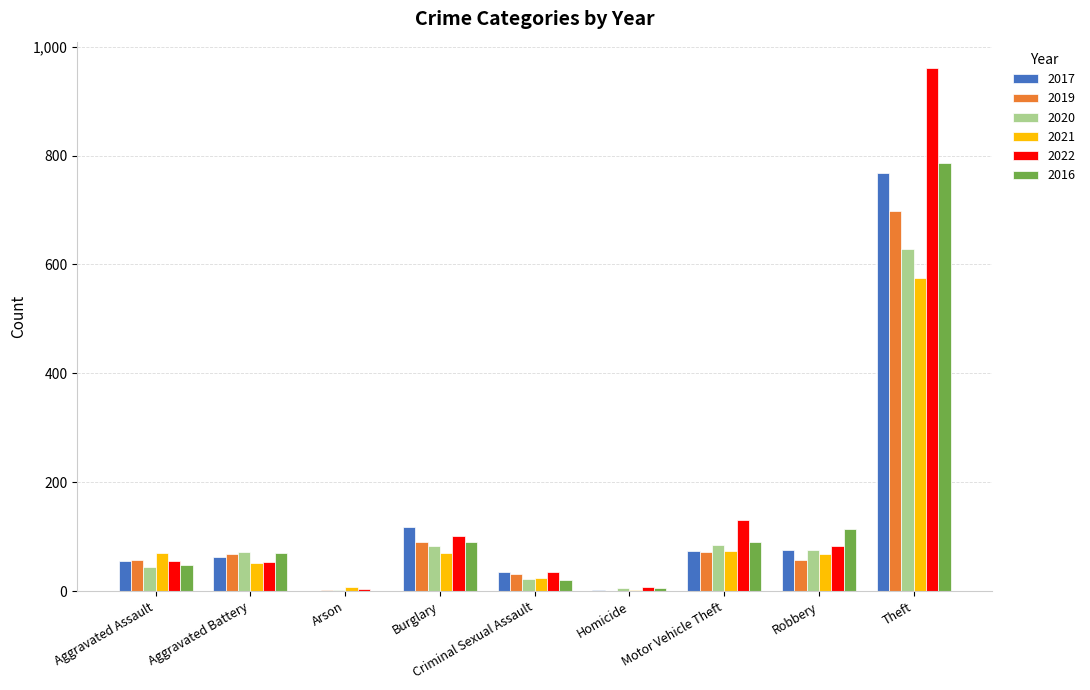

At which category is the sum across all series the highest?

Theft